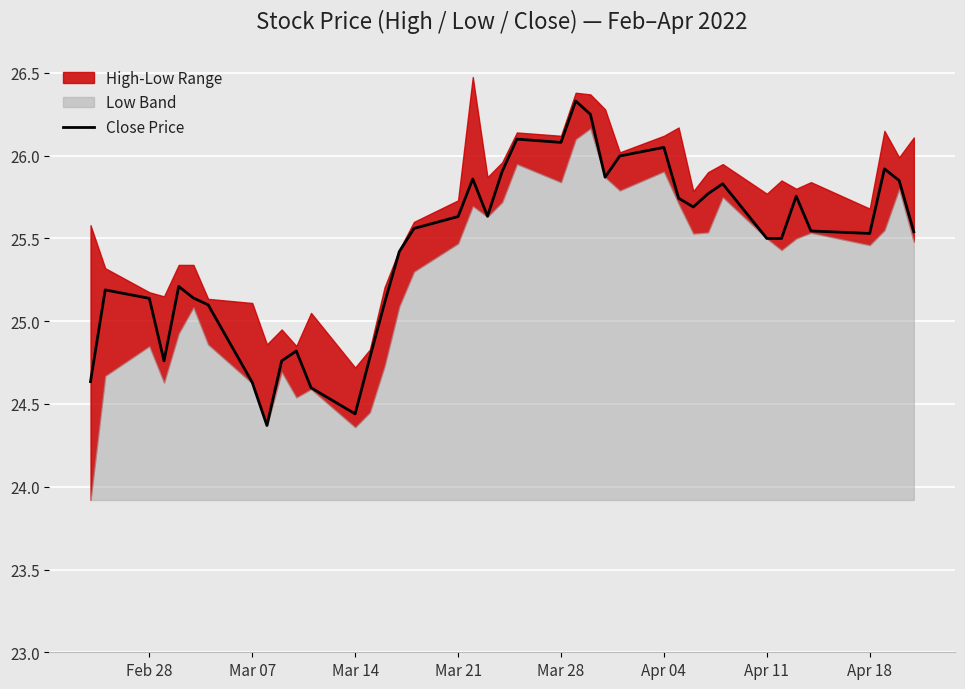

What is the minimum value shown in the chart?

24.4